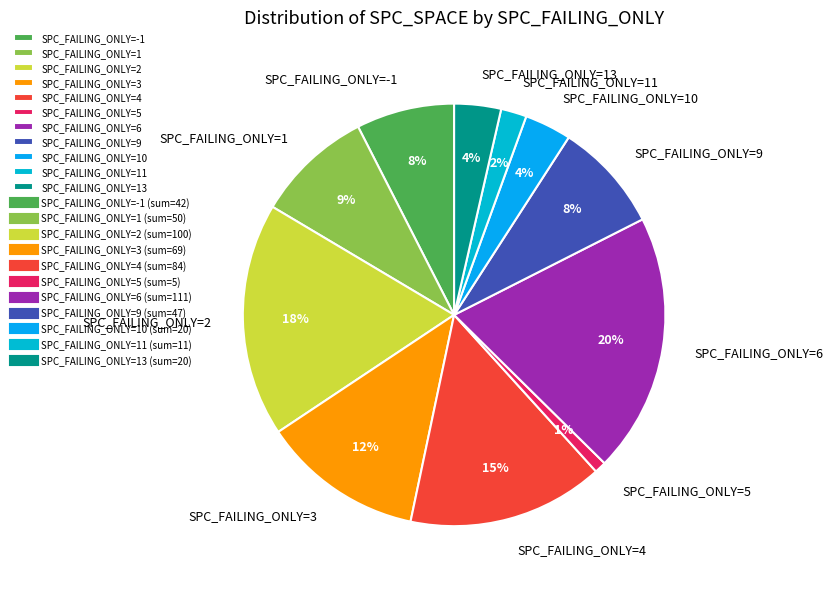

Does any single category account for the majority?

No